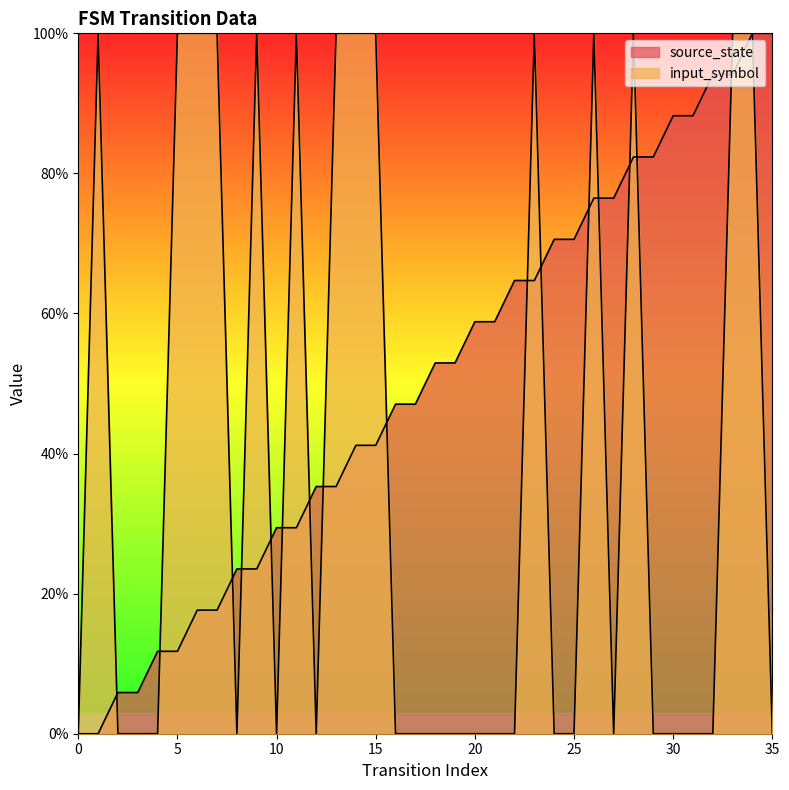

Which category has the highest value in the input_symbol series?

1